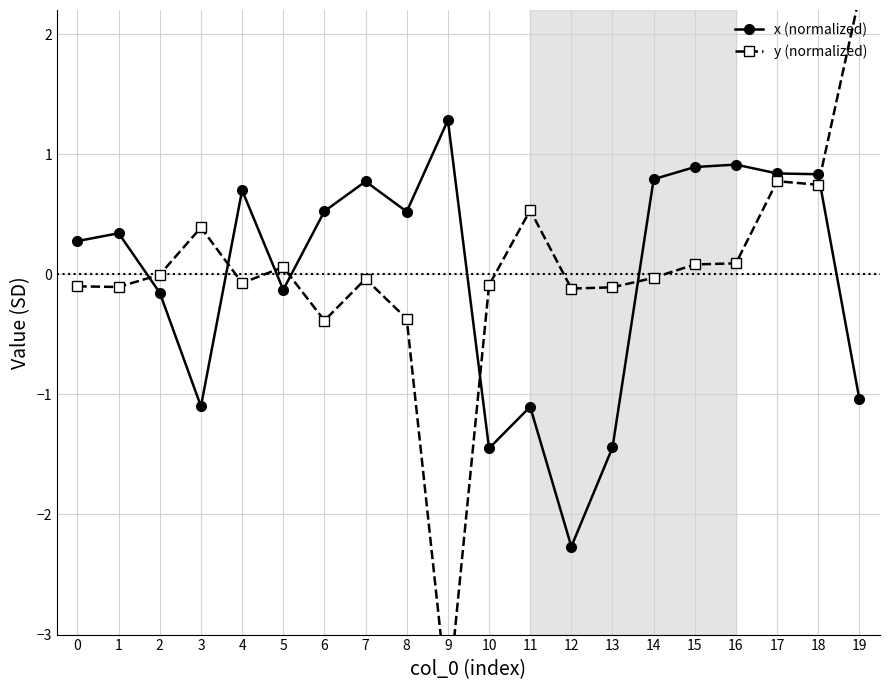

At how many categories does at least one series exceed -1?

20